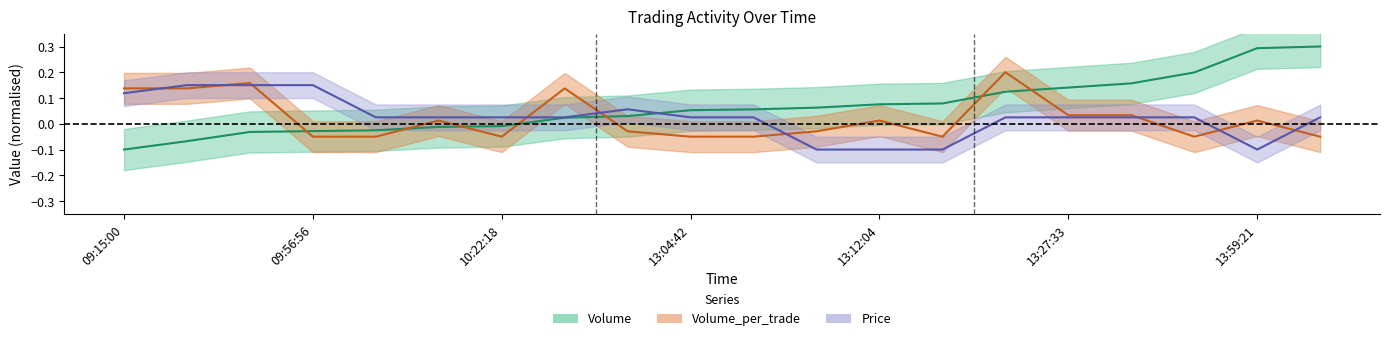

Reading right to left, list all the values displayed in this chart.

Volume: 14:01:12=0.3	13:59:21=0.3	13:56:54=0.2	13:53:31=0.2	13:27:33=0.1	13:20:30=0.1	13:17:50=0.1	13:12:04=0.1	13:11:53=0.1	13:06:12=0.1	13:04:42=0.1	13:00:14=0.0	10:51:58=0.0	10:22:18=-0.0	10:05:03=-0.0	09:58:30=-0.0	09:56:56=-0.0	09:15:45=-0.0	09:15:01=-0.1	09:15:00=-0.1
Volume_per_trade: 14:01:12=-0.1	13:59:21=0.0	13:56:54=-0.1	13:53:31=0.0	13:27:33=0.0	13:20:30=0.2	13:17:50=-0.1	13:12:04=0.0	13:11:53=-0.0	13:06:12=-0.1	13:04:42=-0.1	13:00:14=-0.0	10:51:58=0.1	10:22:18=-0.1	10:05:03=0.0	09:58:30=-0.1	09:56:56=-0.1	09:15:45=0.2	09:15:01=0.1	09:15:00=0.1
Price: 14:01:12=0.0	13:59:21=-0.1	13:56:54=0.0	13:53:31=0.0	13:27:33=0.0	13:20:30=0.0	13:17:50=-0.1	13:12:04=-0.1	13:11:53=-0.1	13:06:12=0.0	13:04:42=0.0	13:00:14=0.1	10:51:58=0.0	10:22:18=0.0	10:05:03=0.0	09:58:30=0.0	09:56:56=0.1	09:15:45=0.1	09:15:01=0.1	09:15:00=0.1